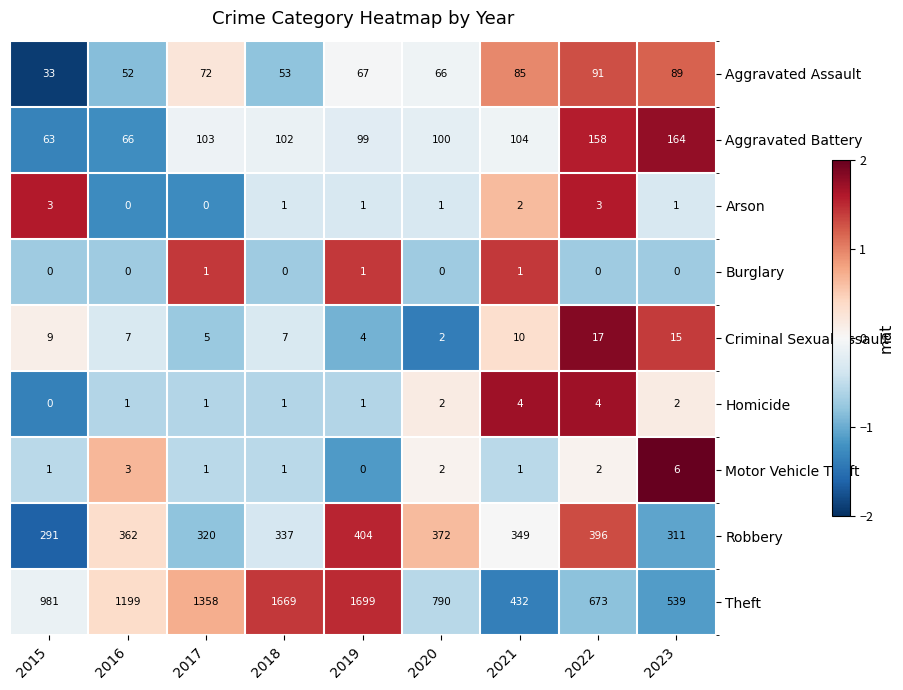

Count the number of categories in the chart.

9